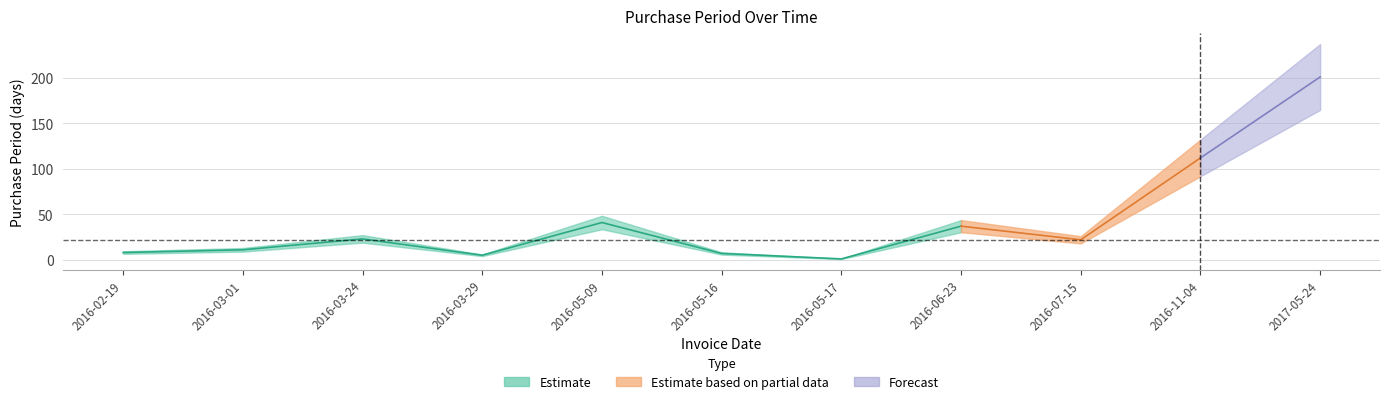

What is the label of the 3rd point from the right?

2016-07-15